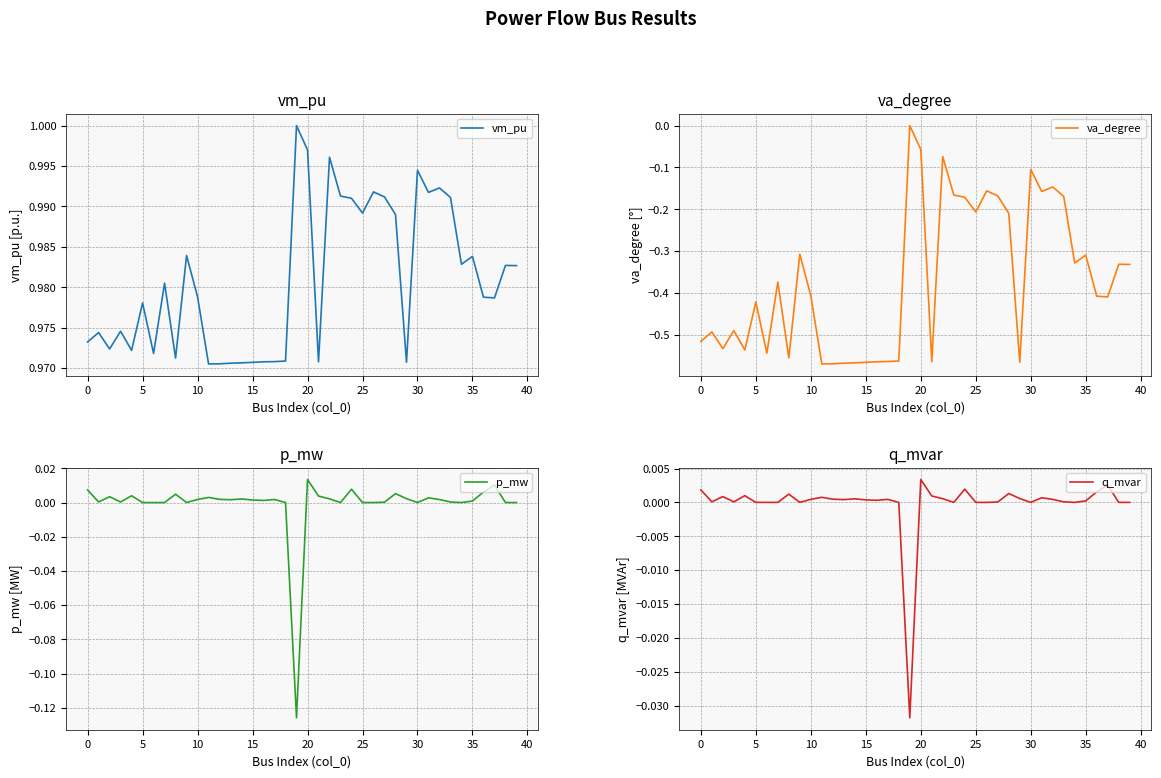

What is the label of the 40th point from the left?

39